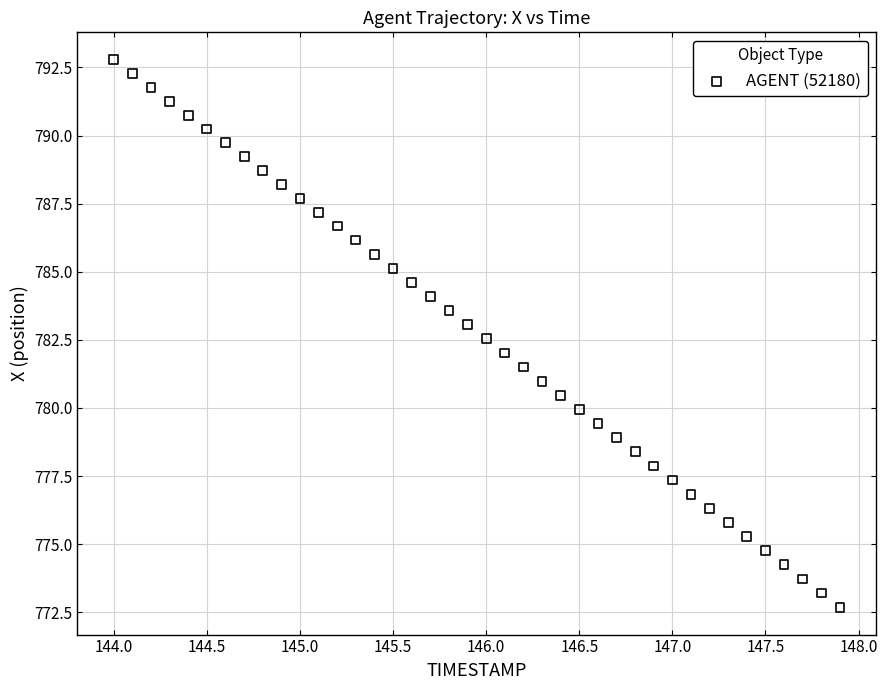

What is the range of Y values (max minus min)?

20.1